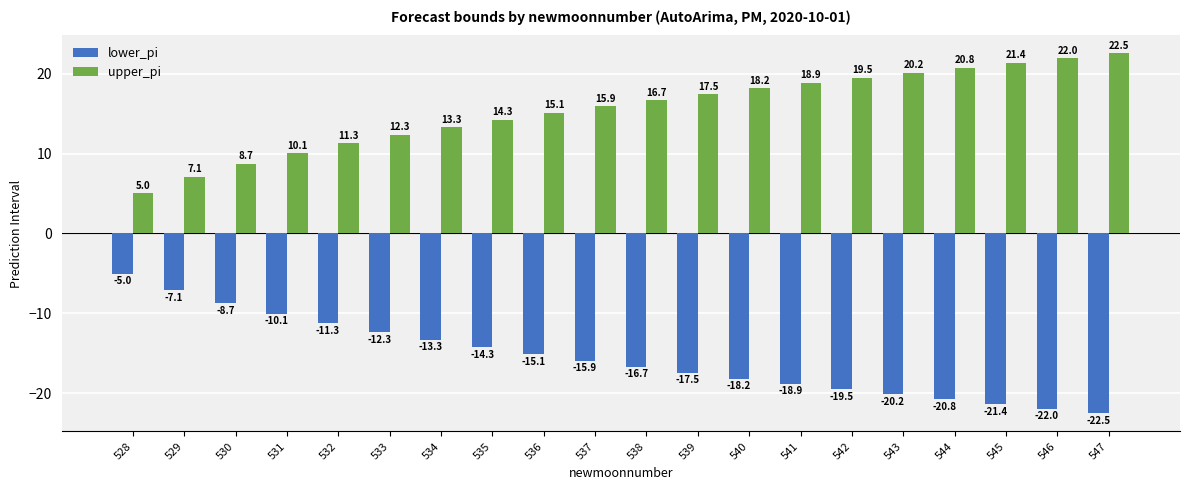

The value of upper_pi at 538 is 22.7. True or false?

False